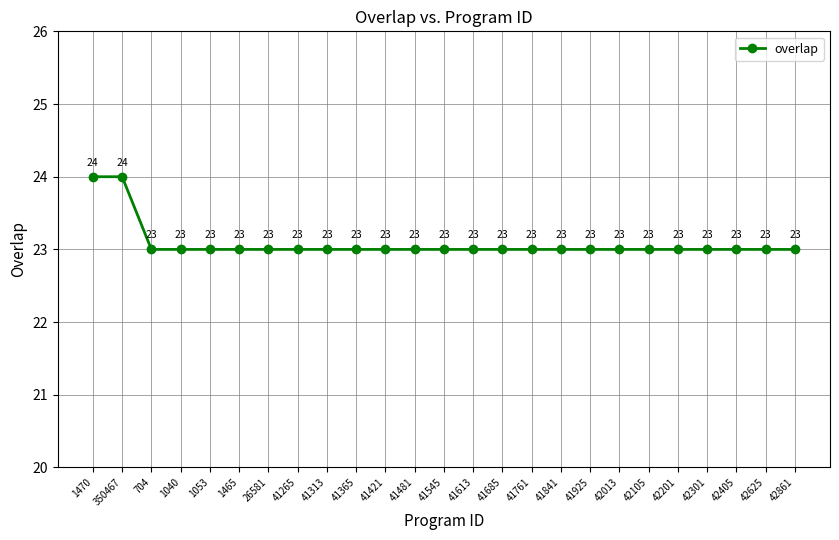

Is it true that the value at 1053 is 23?

True